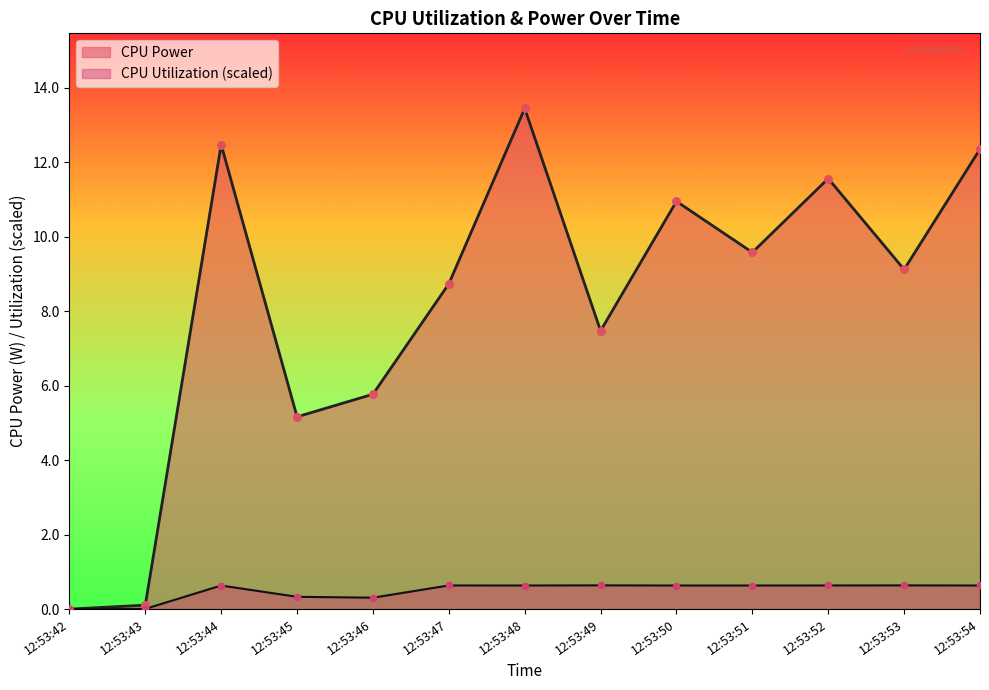

Which series contains the lowest Y value?

CPU Power